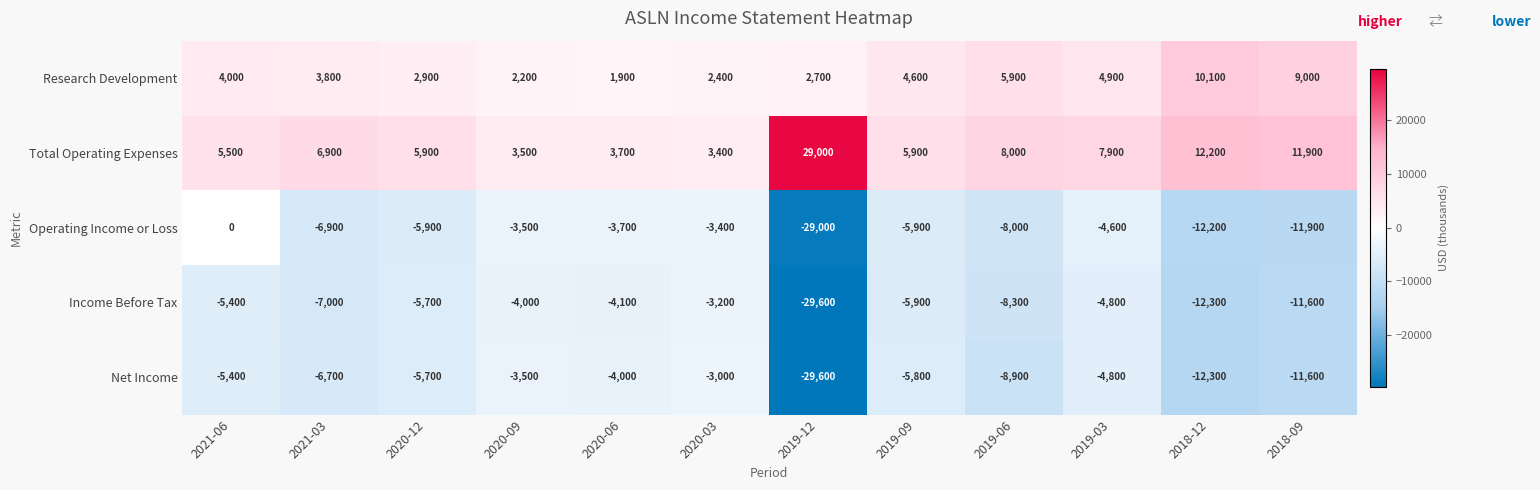

The value of Research Development at 2019-03 is 7218. True or false?

False